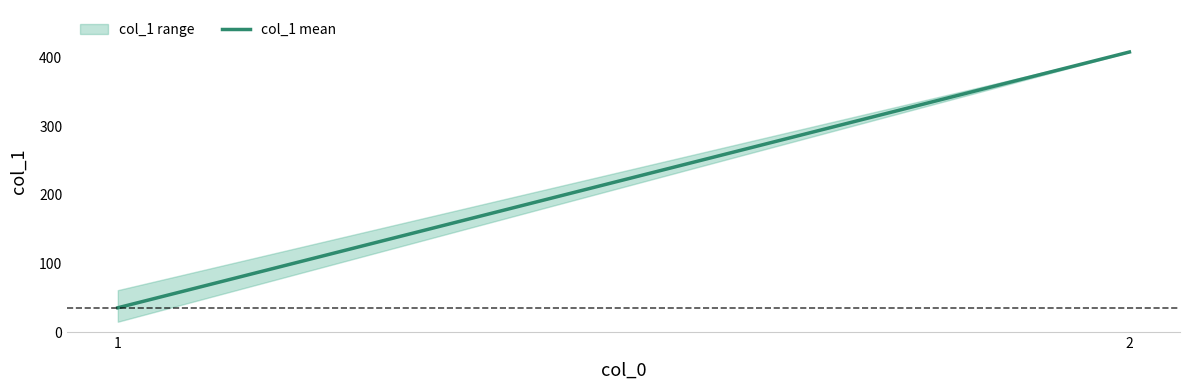

Which has a higher value, 1 or 2?

2